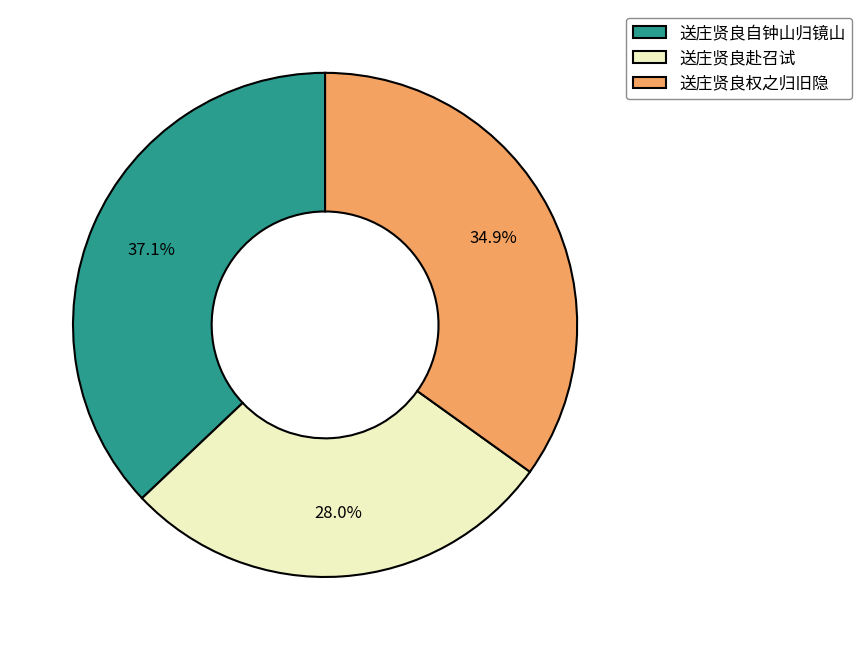

Do 送庄贤良自钟山归镜山 and 送庄贤良赴召试 together represent more than half of the pie?

Yes